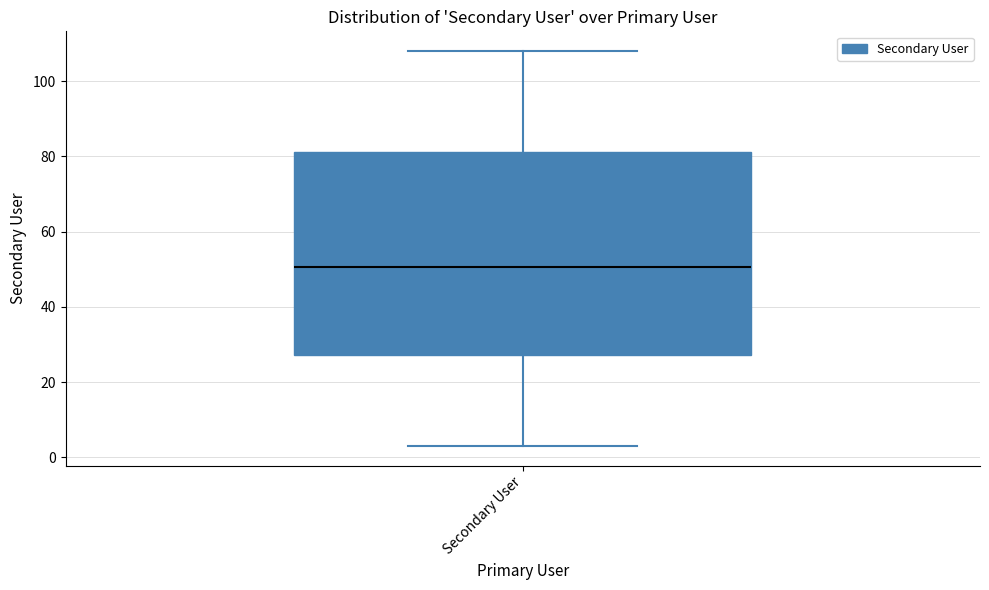

Transcribe this box plot: give where the median line is, the range the box spans, and where the two whiskers end, as read against the y-axis. The values are not printed on the chart, so give them approximately, as read against the axis.

median 50, box 28 to 82, whiskers 4 to 108